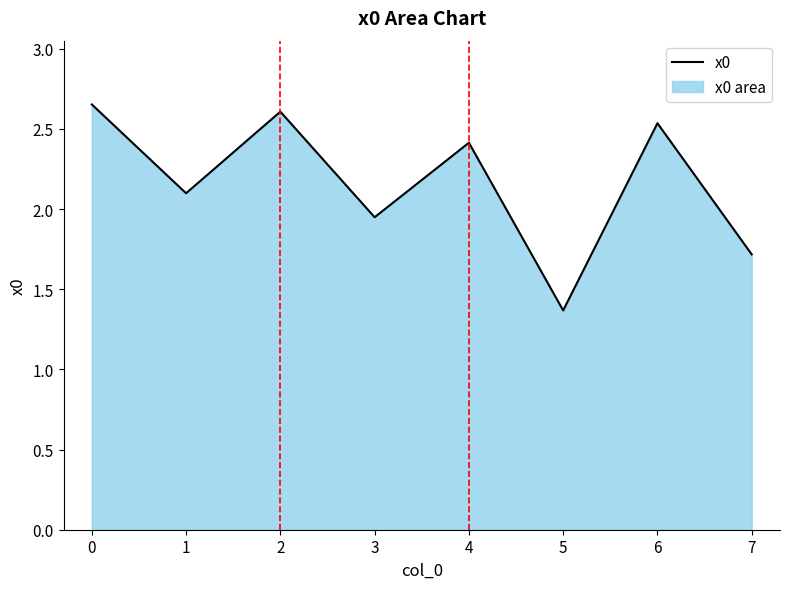

True or false: the data shows 4.2 at 5.

False